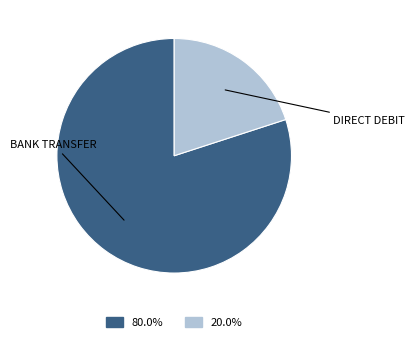

Is there any slice that represents more than half of the pie?

Yes